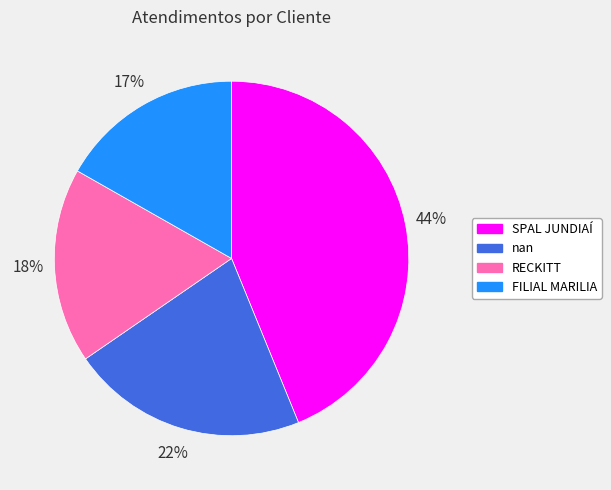

What is the ratio of the value at RECKITT to the value at SPAL JUNDIAÍ?

0.4